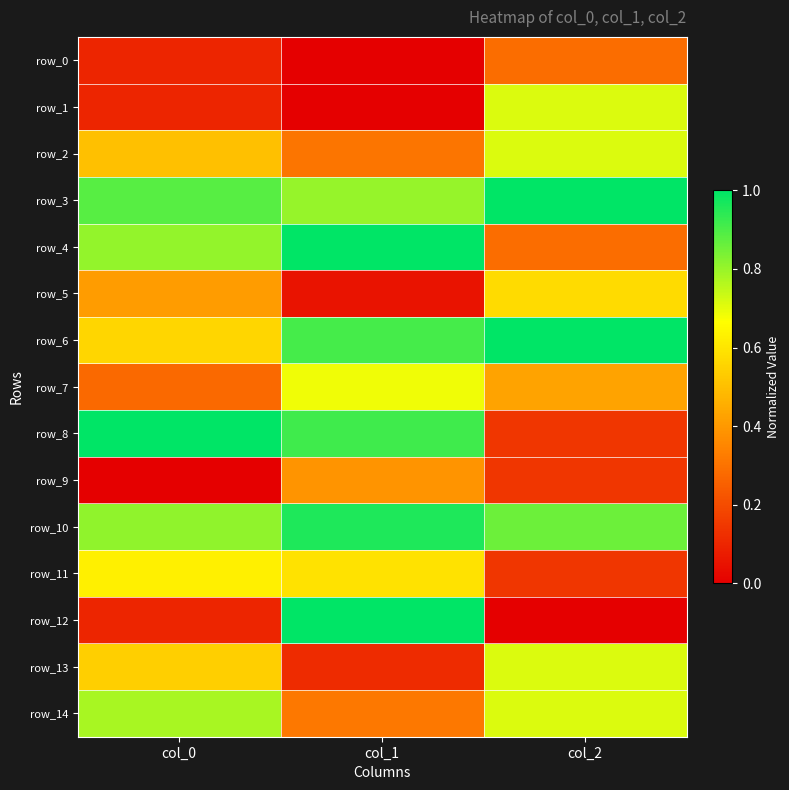

Between col_0 and col_2, which series saw the biggest shift?

row_8